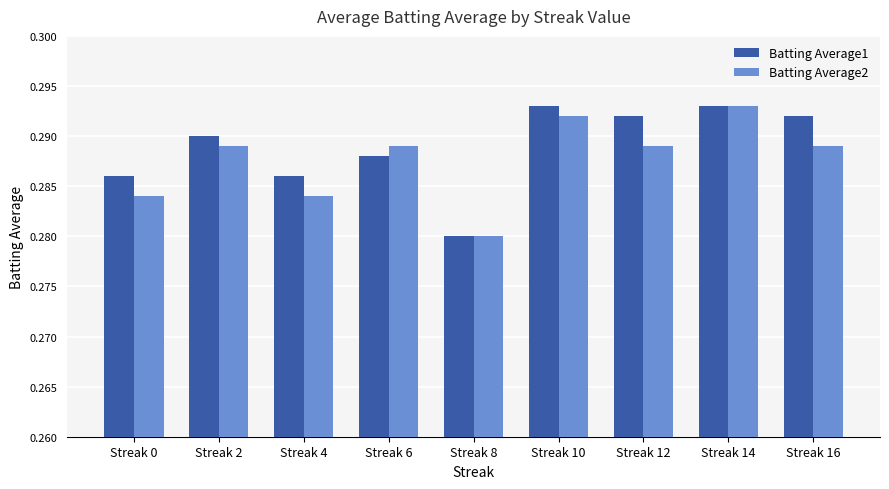

What is the sum of all Batting Average1 values?

2.6